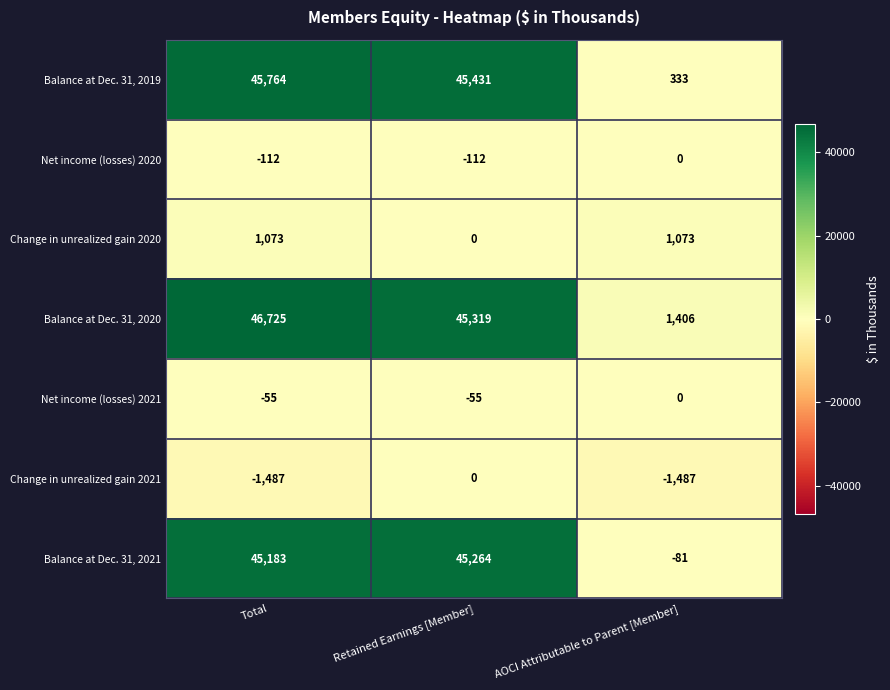

At which label does Balance at Dec. 31, 2021 reach its peak?

Retained Earnings [Member]